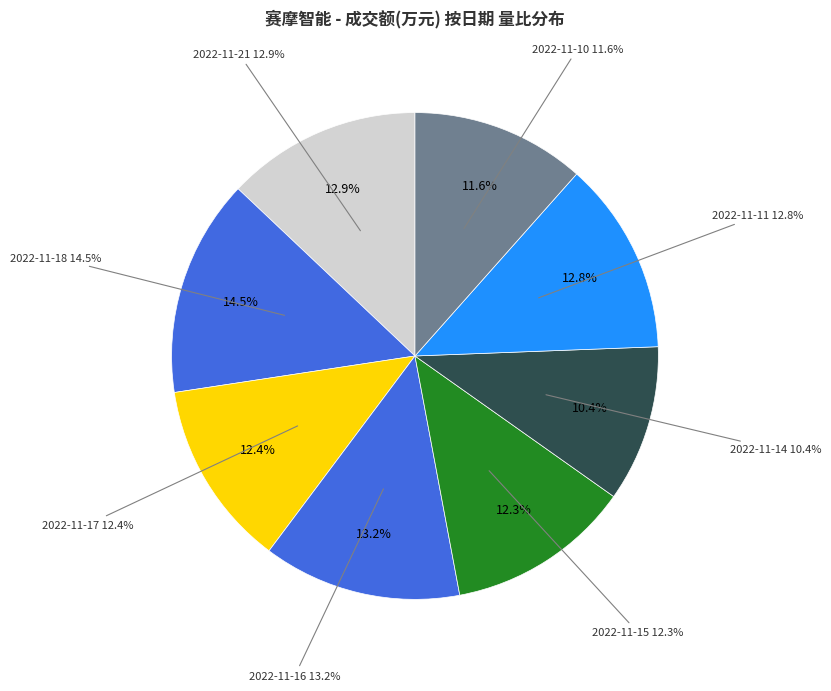

Is 2022-11-17 the majority of the pie?

No